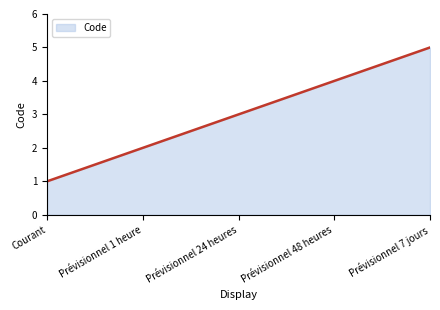

What is the difference between the maximum and minimum values?

4.0